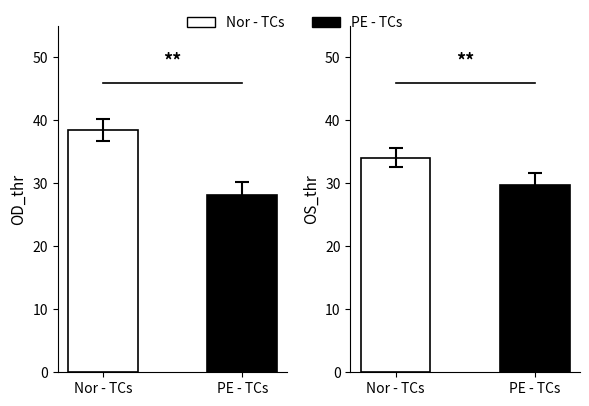

What is the spread (max minus min) of values at PE - TCs?

1.6